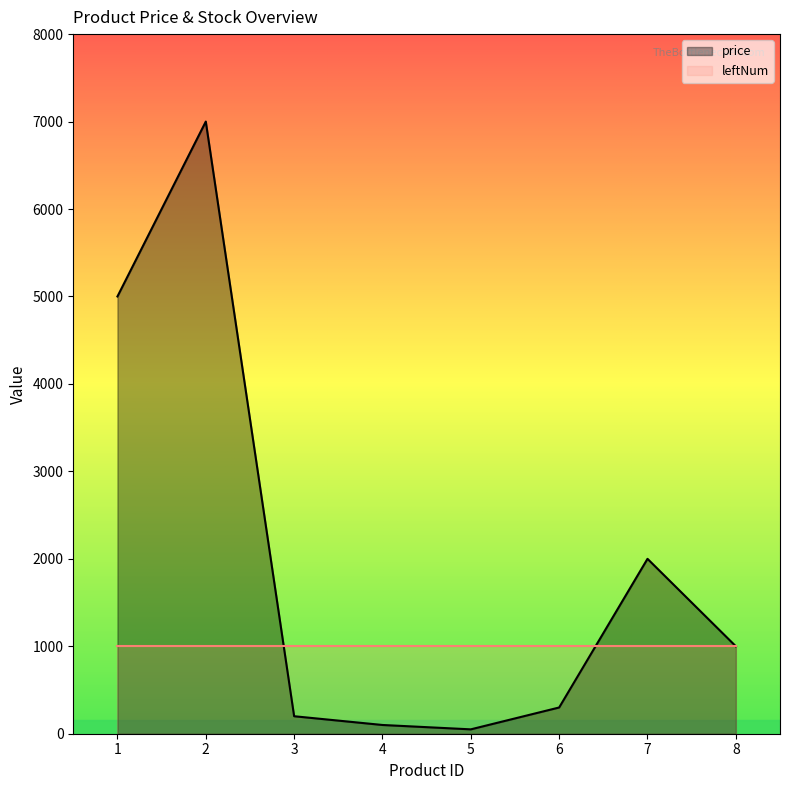

What is the sum of the price values at 5 and 4?

150